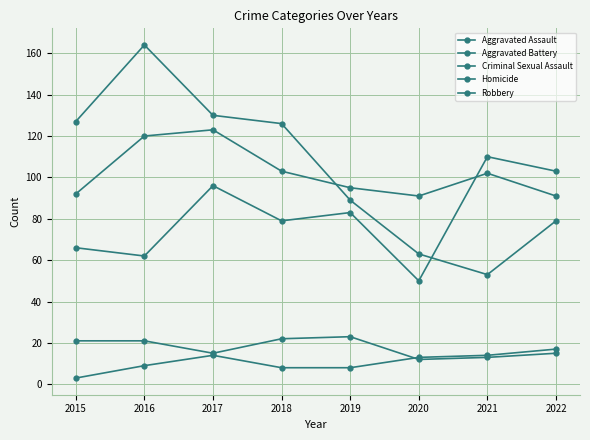

True or false: Robbery and Homicide intersect in this chart.

False